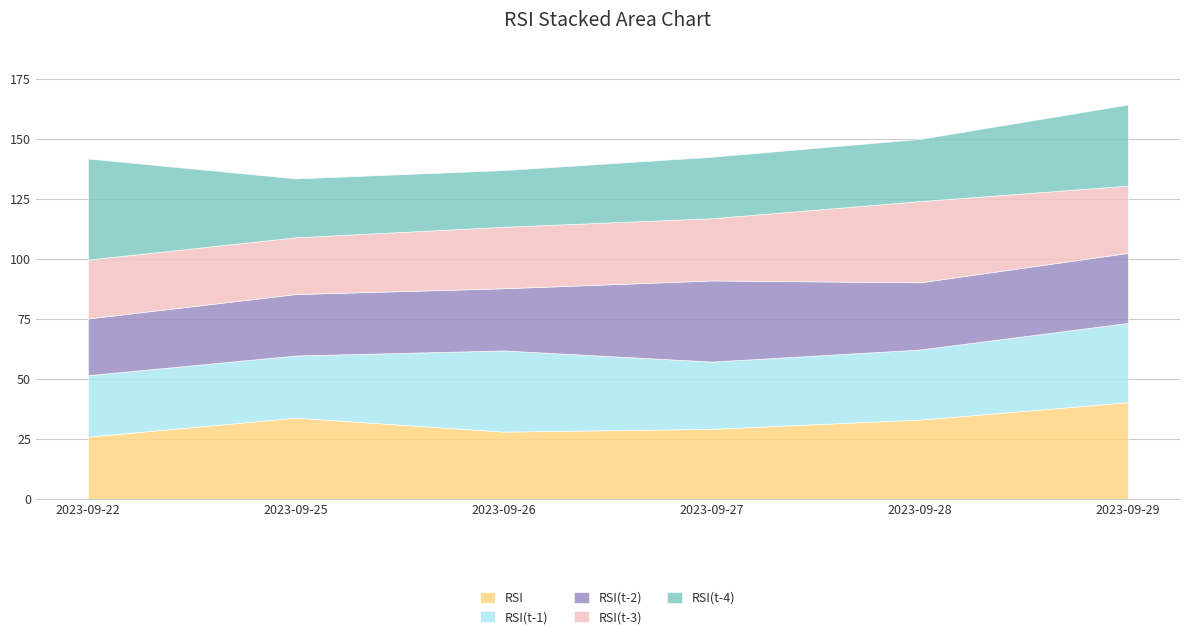

Between which two adjacent categories do RSI(t-1) and RSI first intersect?

2023-09-25 and 2023-09-26